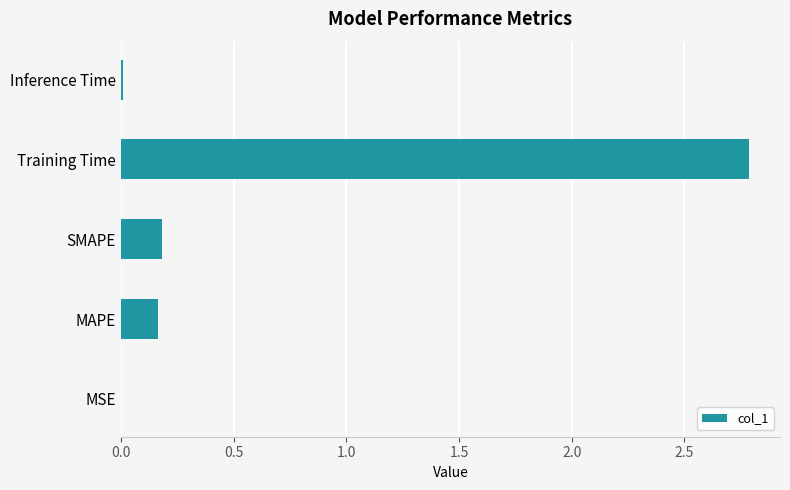

What is the sum of all values?

3.1